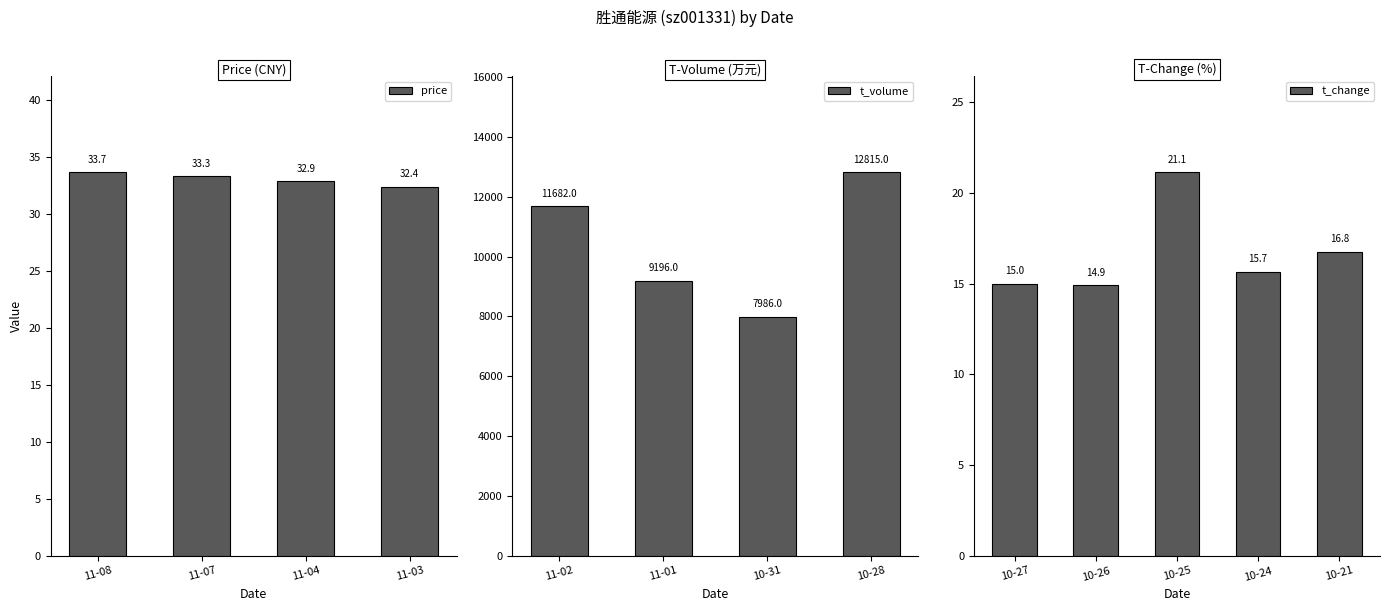

What are all the series names shown in the legend?

price, t_volume, t_change